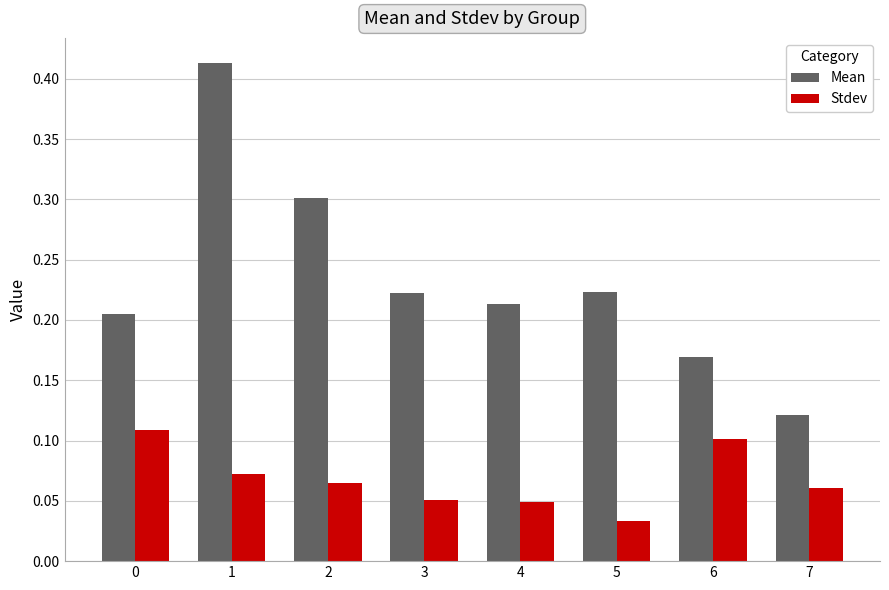

At which category does the chart reach its peak across all series?

1